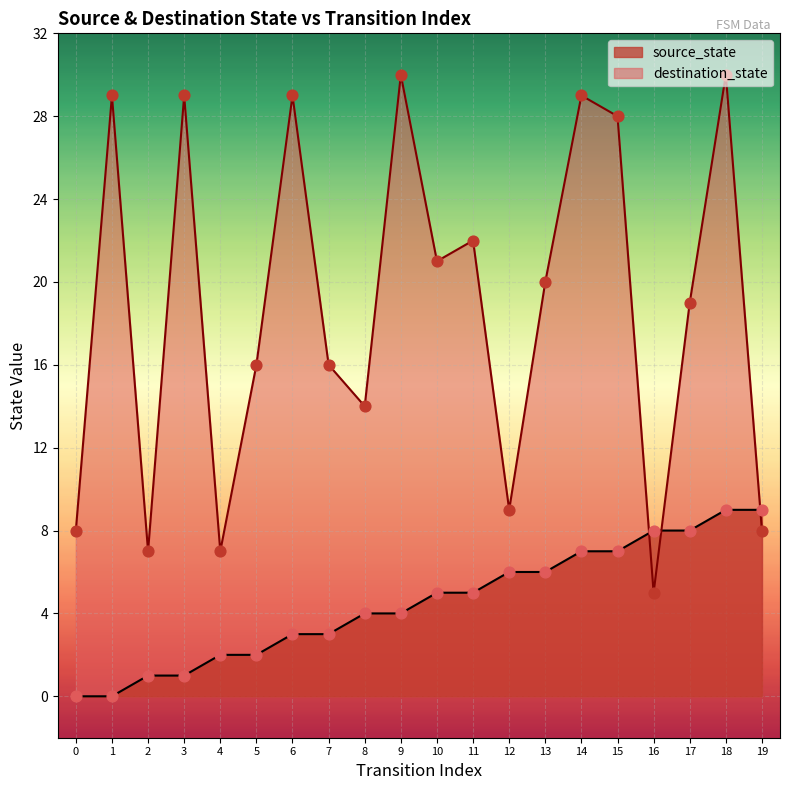

What is the change in value from 6 to 8?

+1